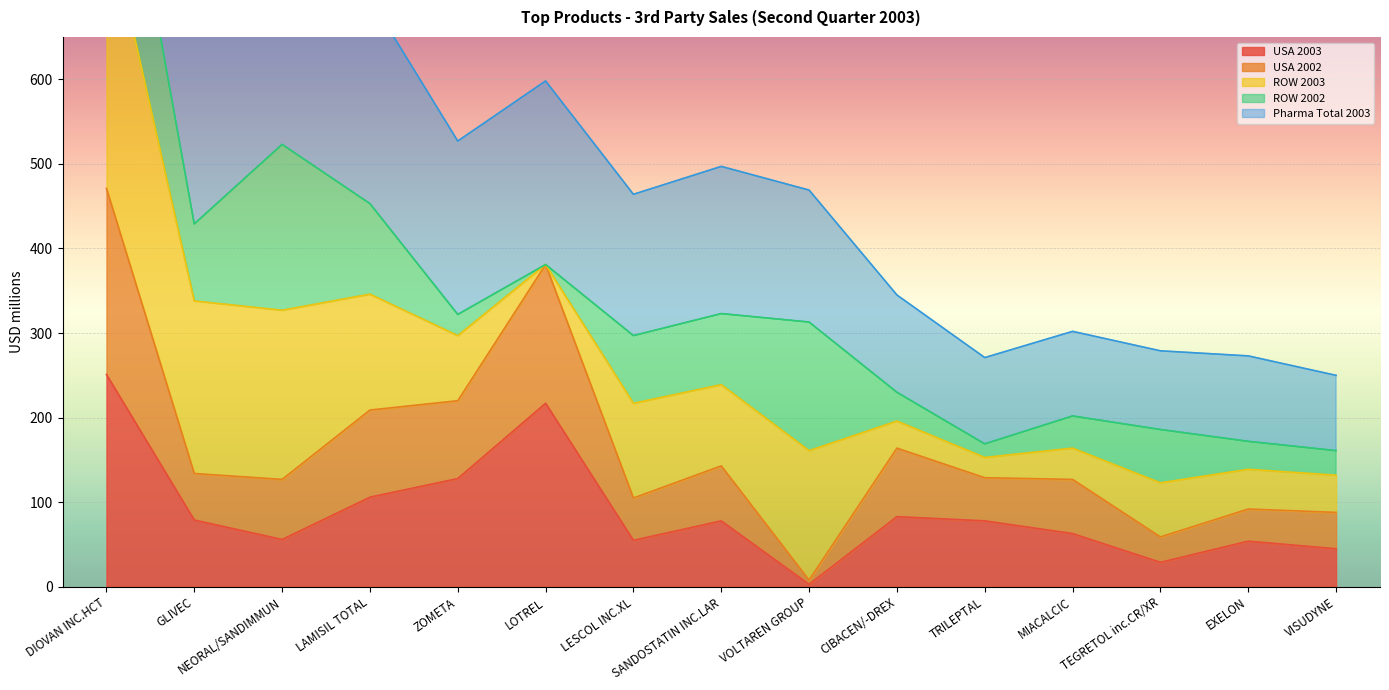

What is the lowest value of the USA 2003 series?

3